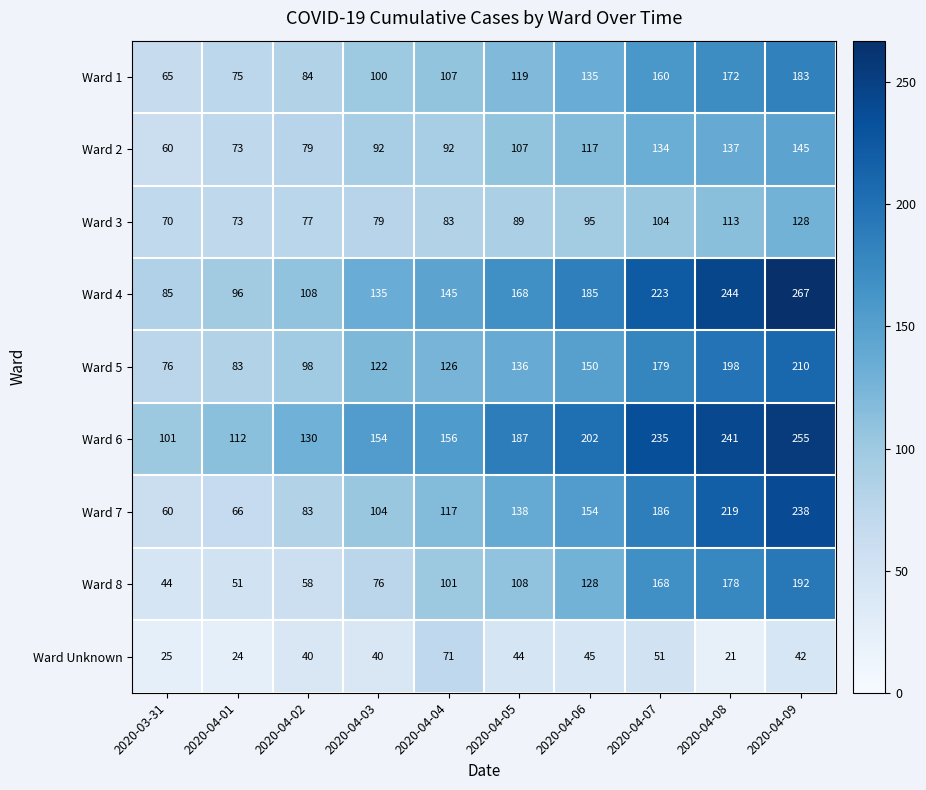

Count the number of categories in the chart.

10